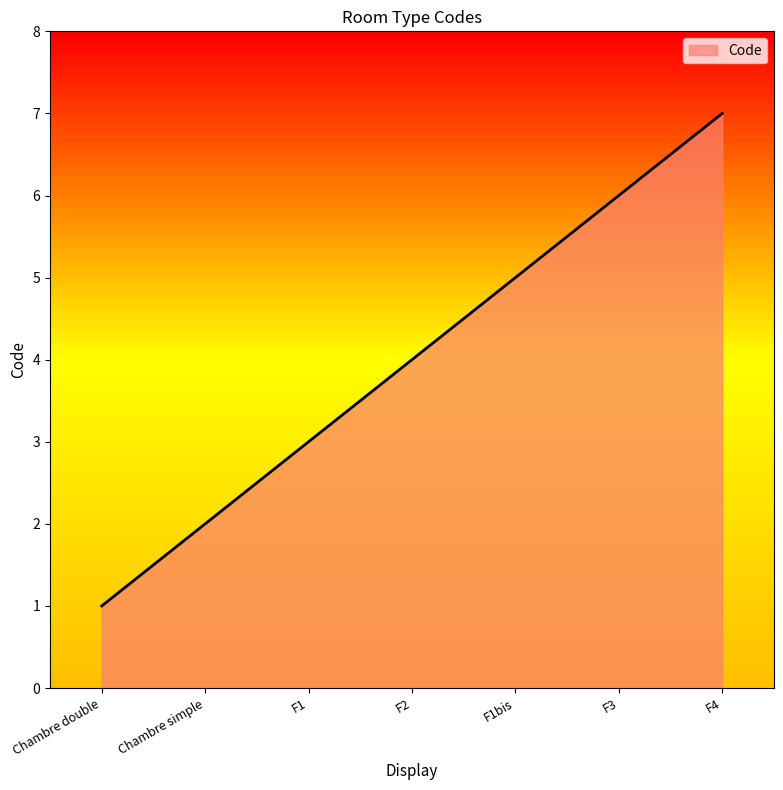

How many distinct data groups are displayed?

1